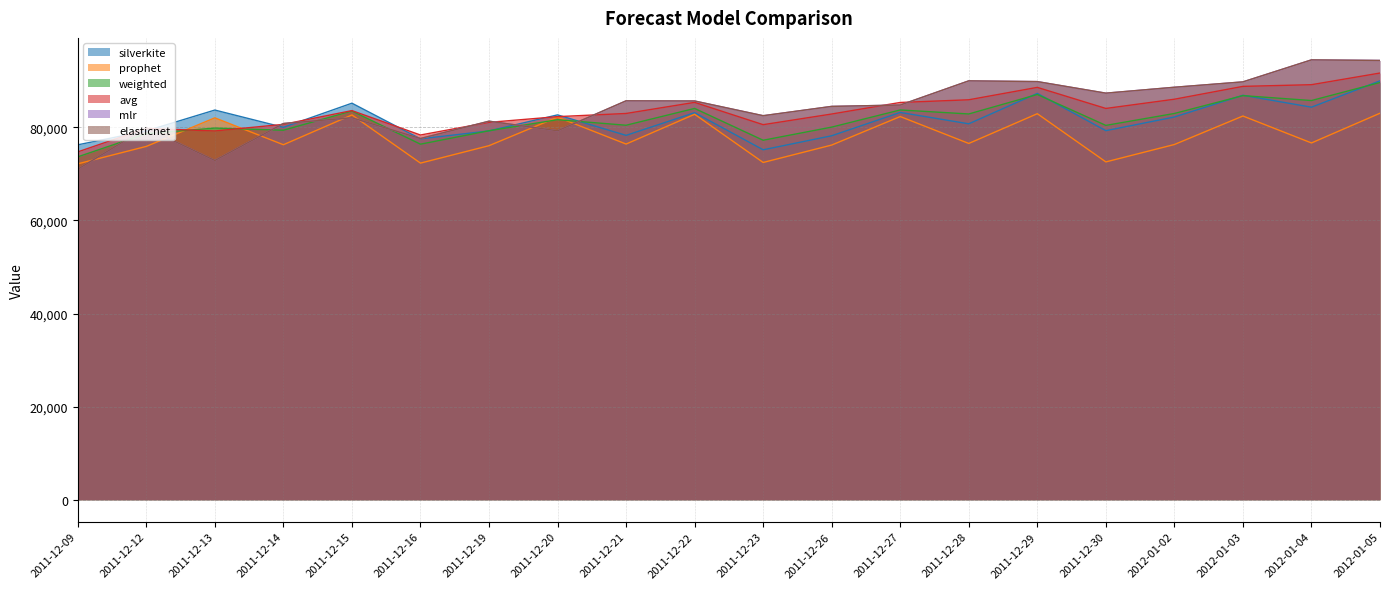

How many intersections are there between elasticnet and mlr?

7